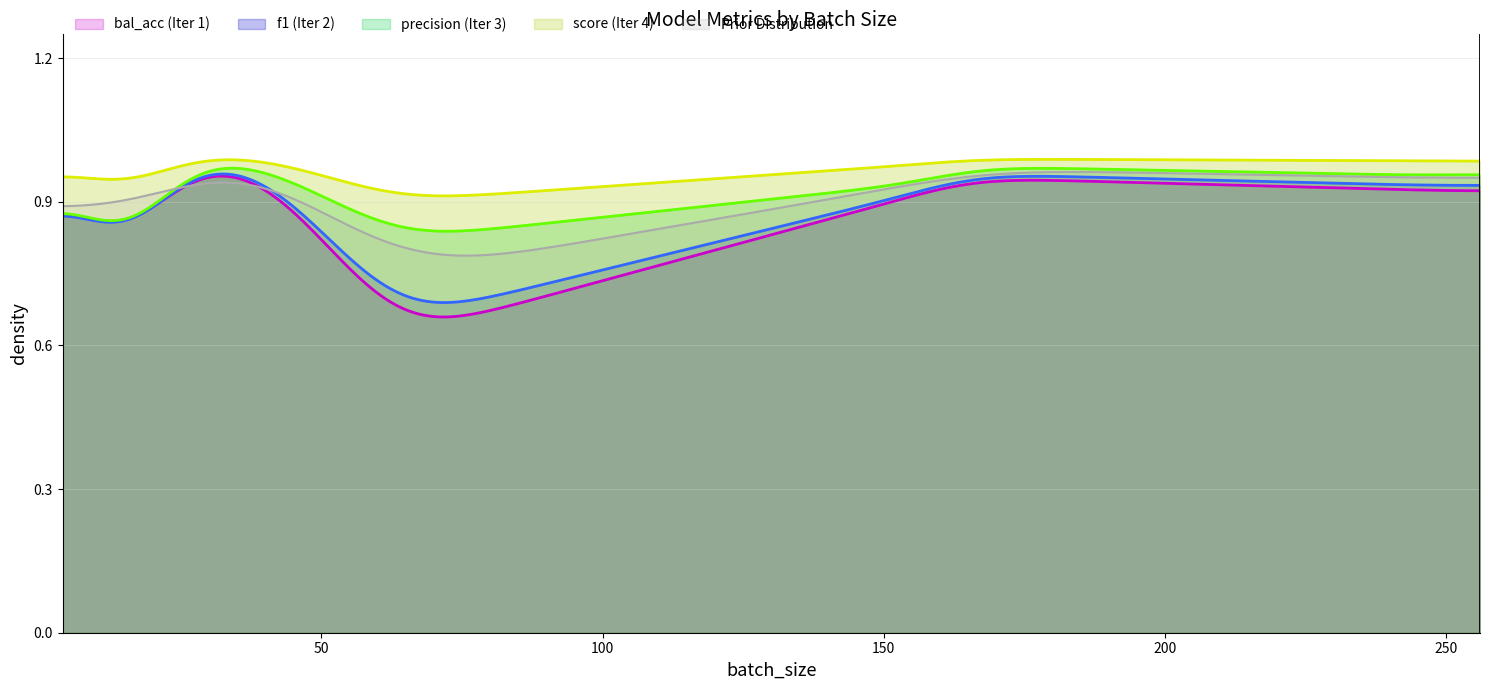

True or false: score (Iter 4) and f1 (Iter 2) cross at least once.

False